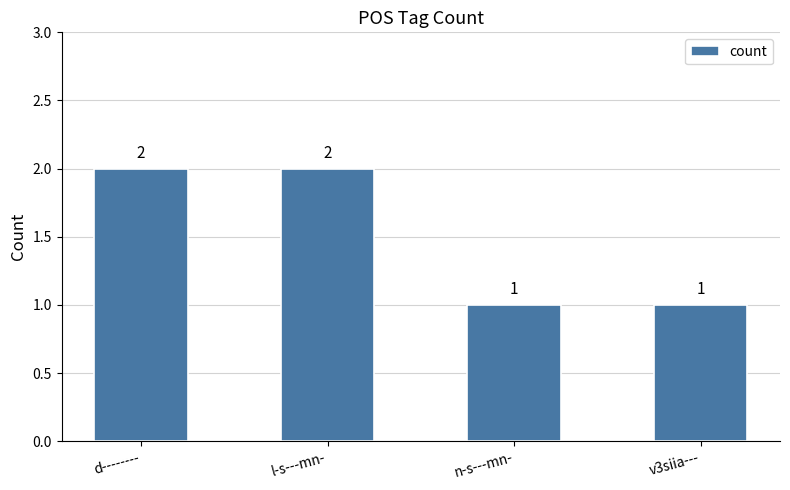

How many bars are there in total?

4